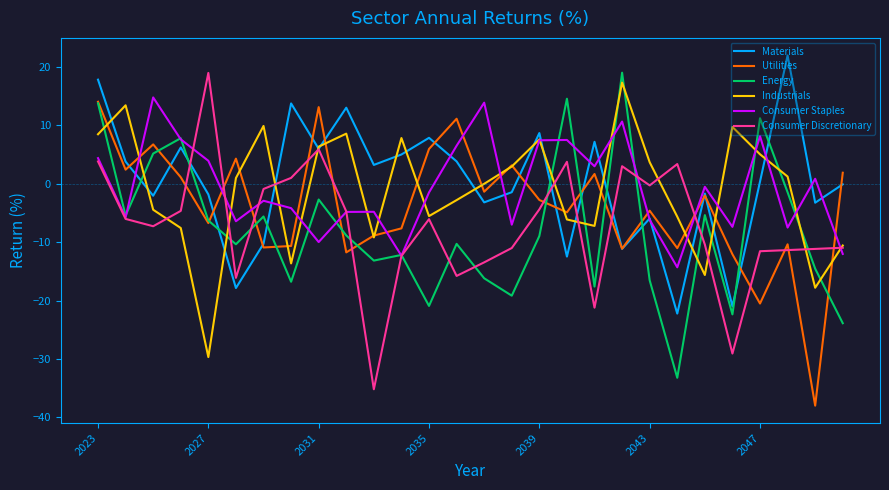

After their last crossing, which series has the higher values: Energy or Materials?

Materials